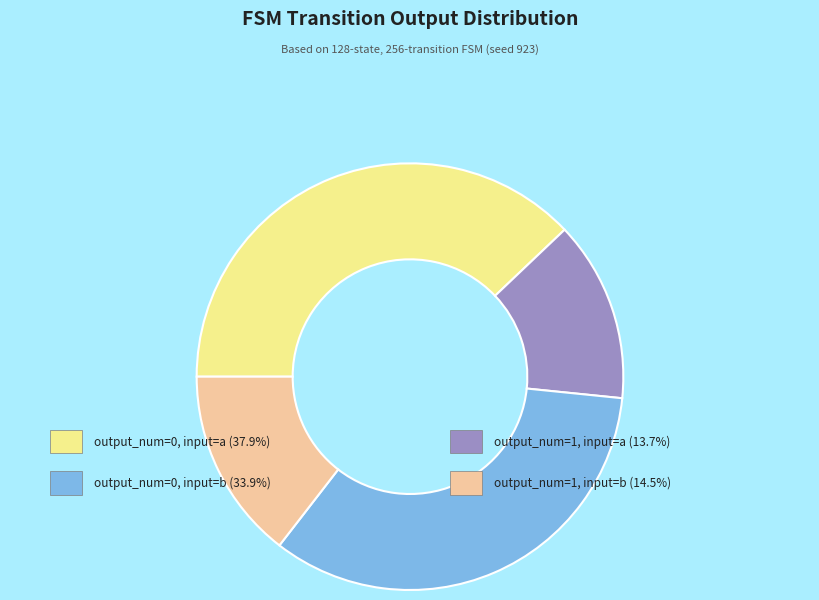

Does any single category account for the majority?

No